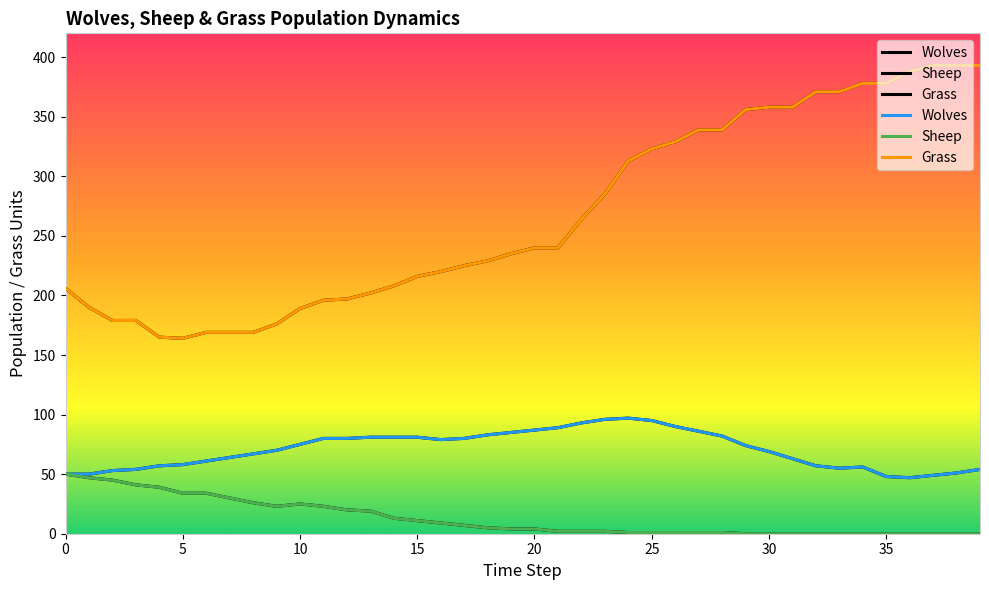

At 5, list the series in order from smallest to largest.

Sheep, Wolves, Grass